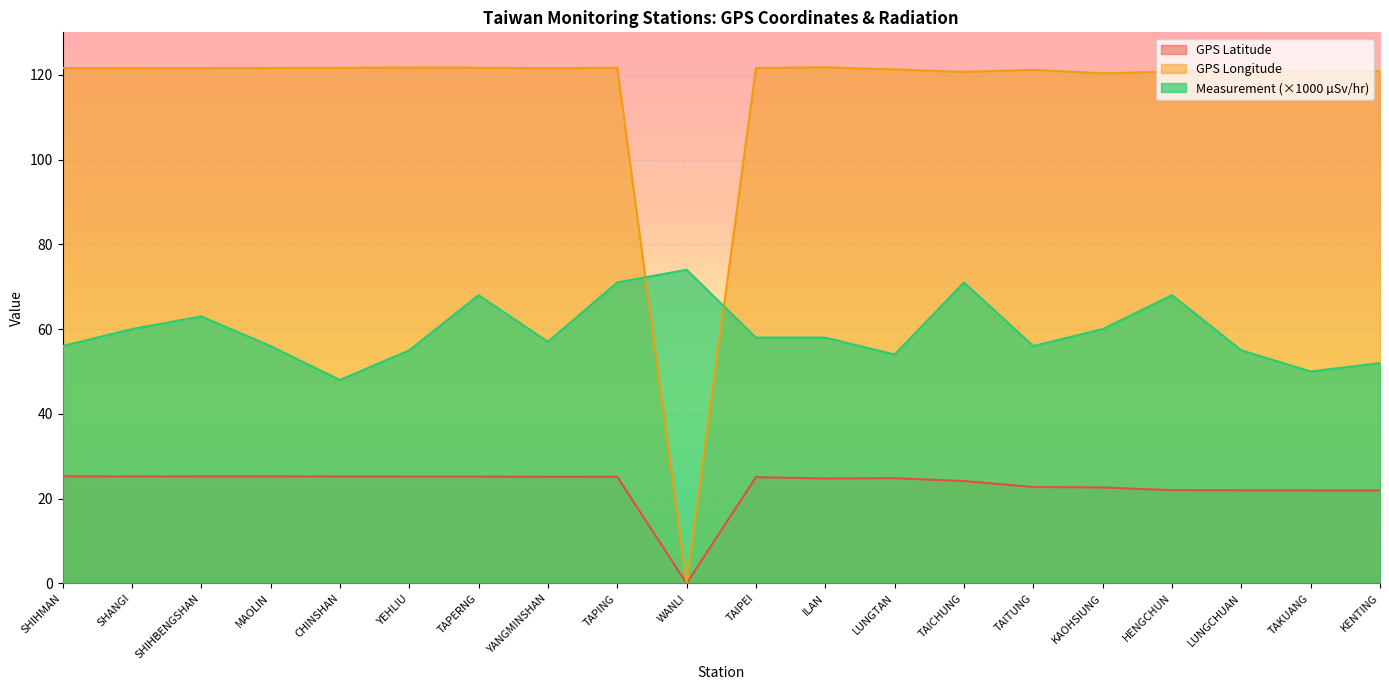

The GPS Latitude series shows 21.9 at TAKUANG. True or false?

True